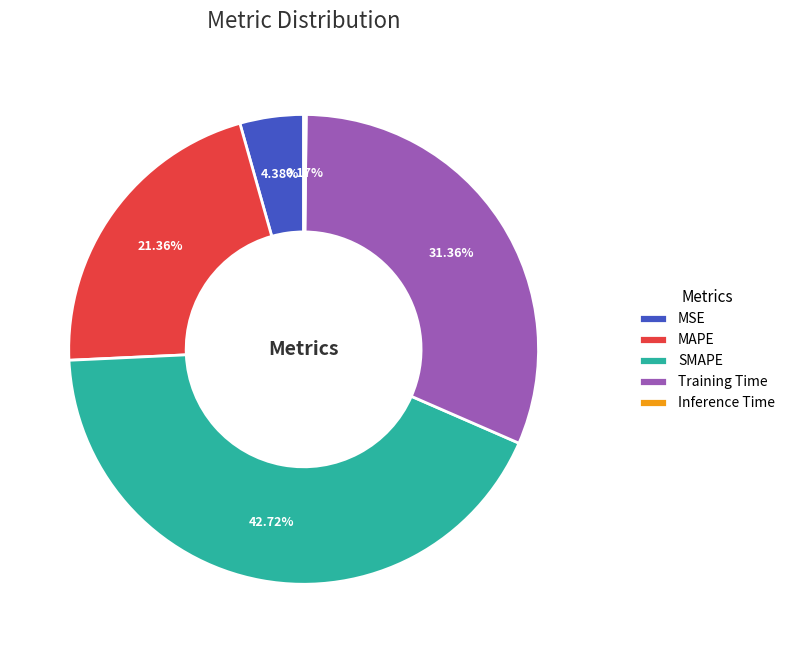

To the nearest percent, what is the difference between the largest and smallest slice percentages?

43%